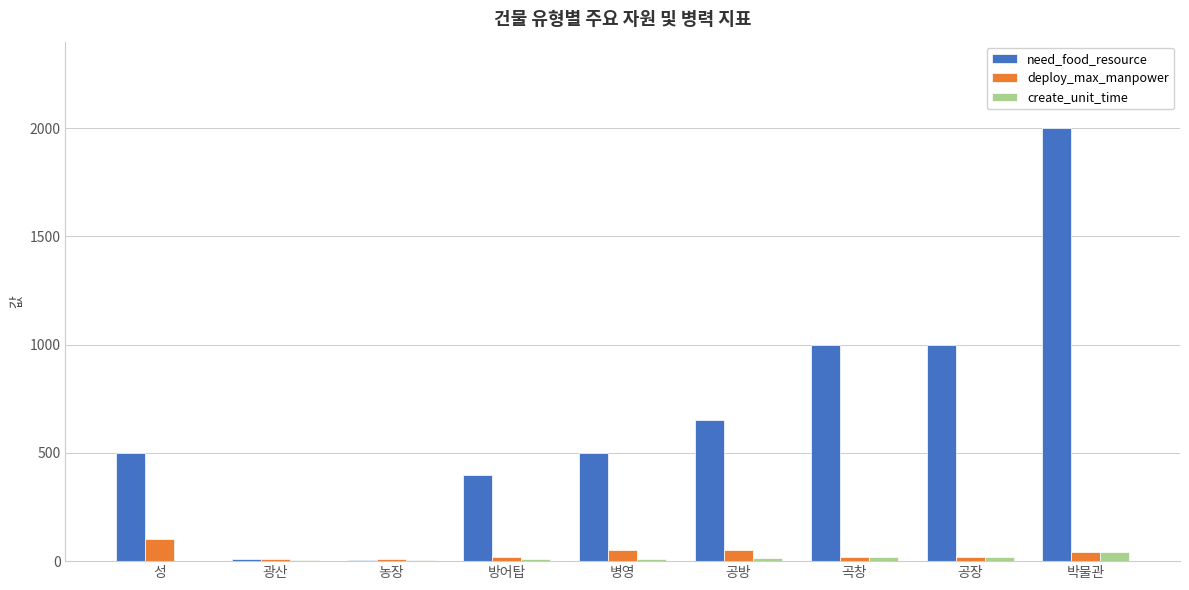

The value of need_food_resource at 방어탑 is 270. True or false?

False